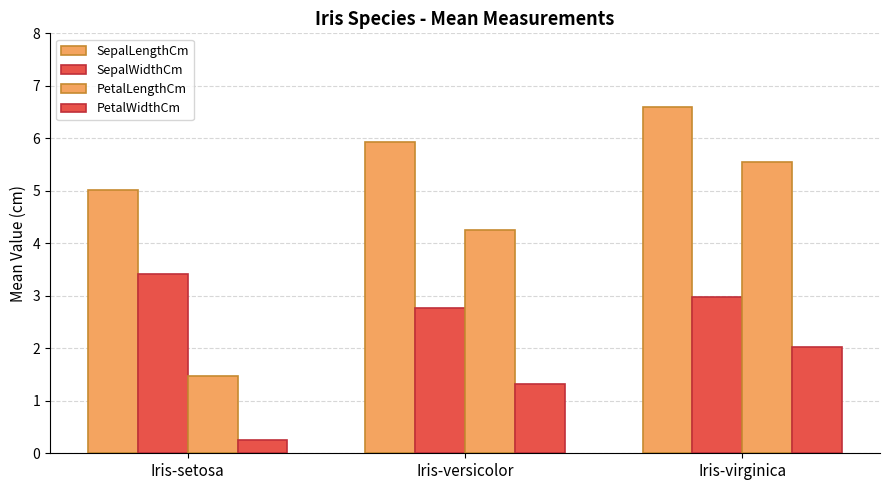

Which category has the lowest value across all series?

Iris-setosa